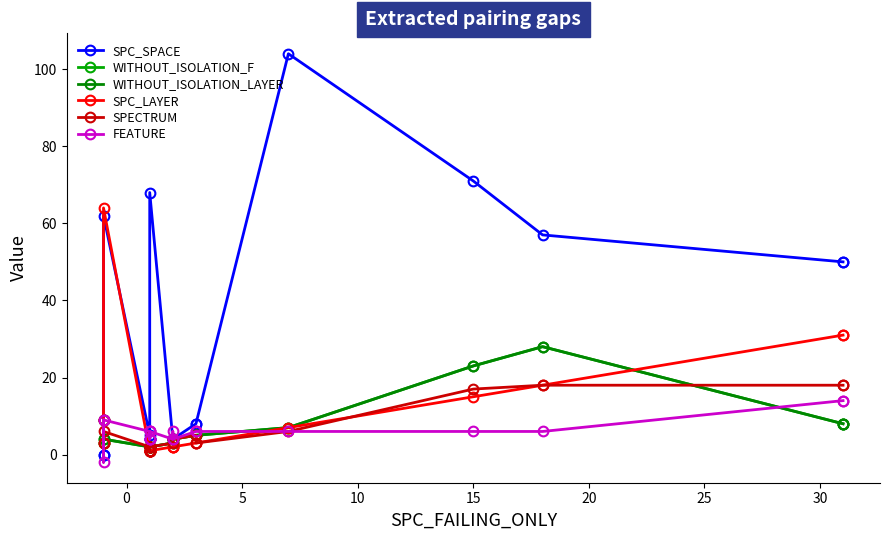

What is the lowest value of the SPC_LAYER series?

1